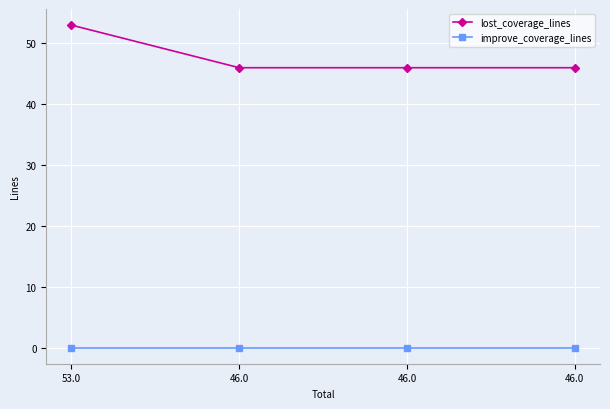

What are all the series names shown in the legend?

lost_coverage_lines, improve_coverage_lines